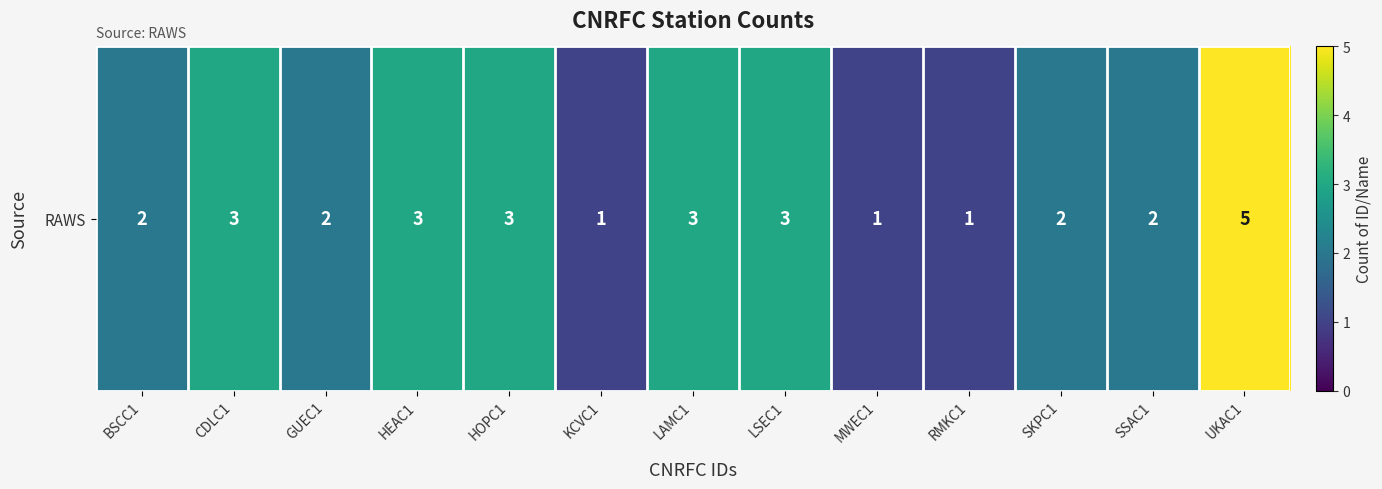

What is the ratio of the value at BSCC1 to the value at GUEC1?

1.0